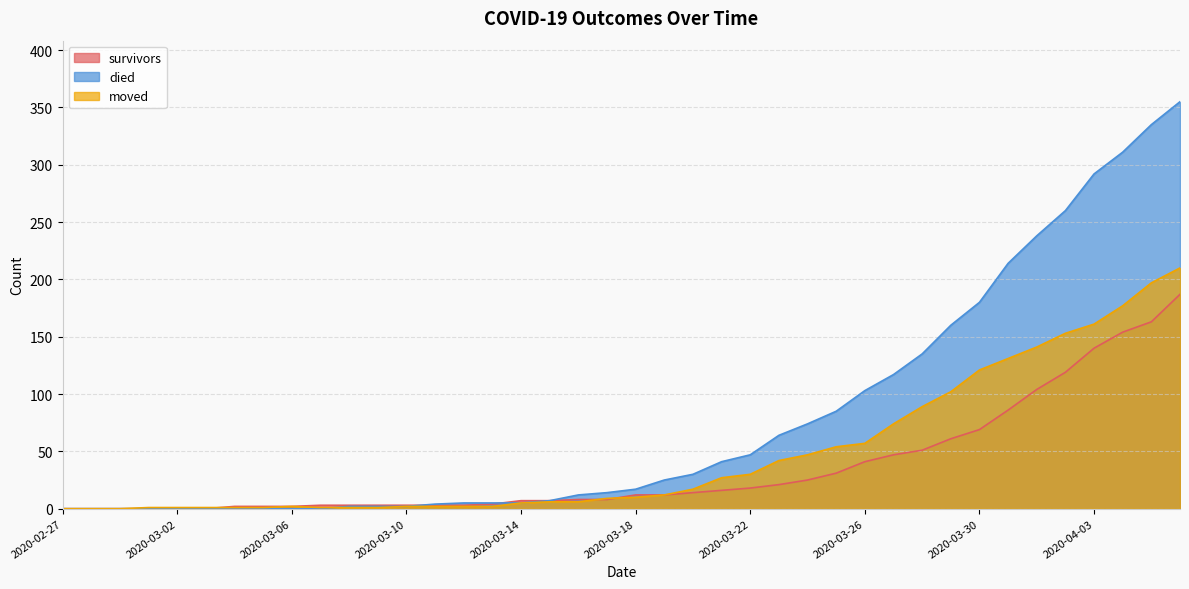

Between 2020-03-20 and 2020-04-01, which is larger?

2020-04-01